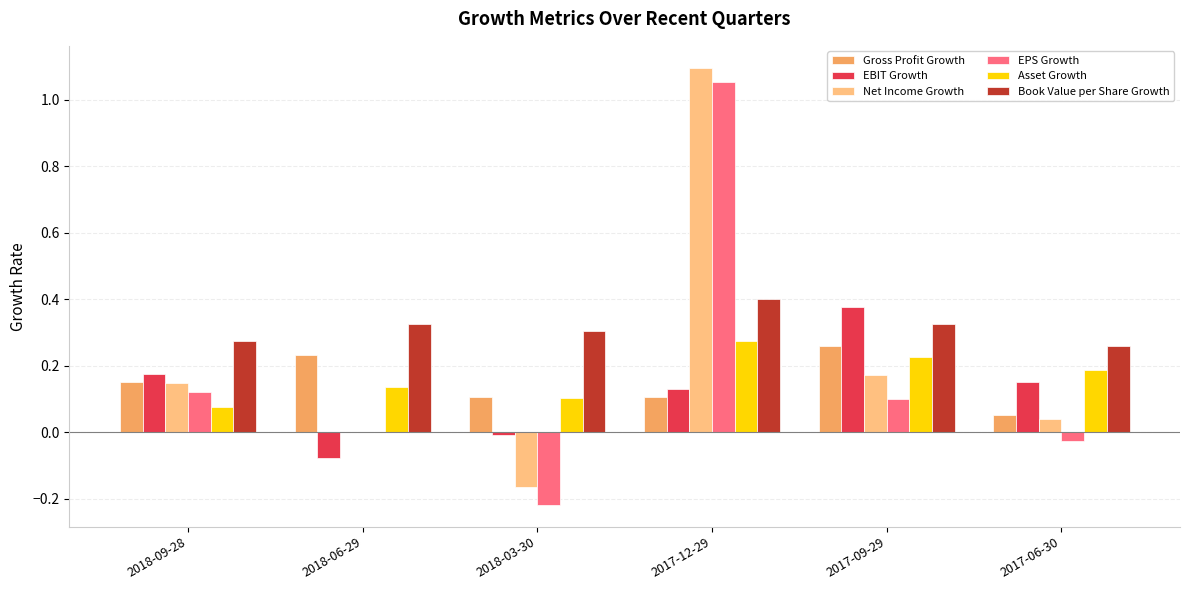

Does the chart contain stacked bars?

No